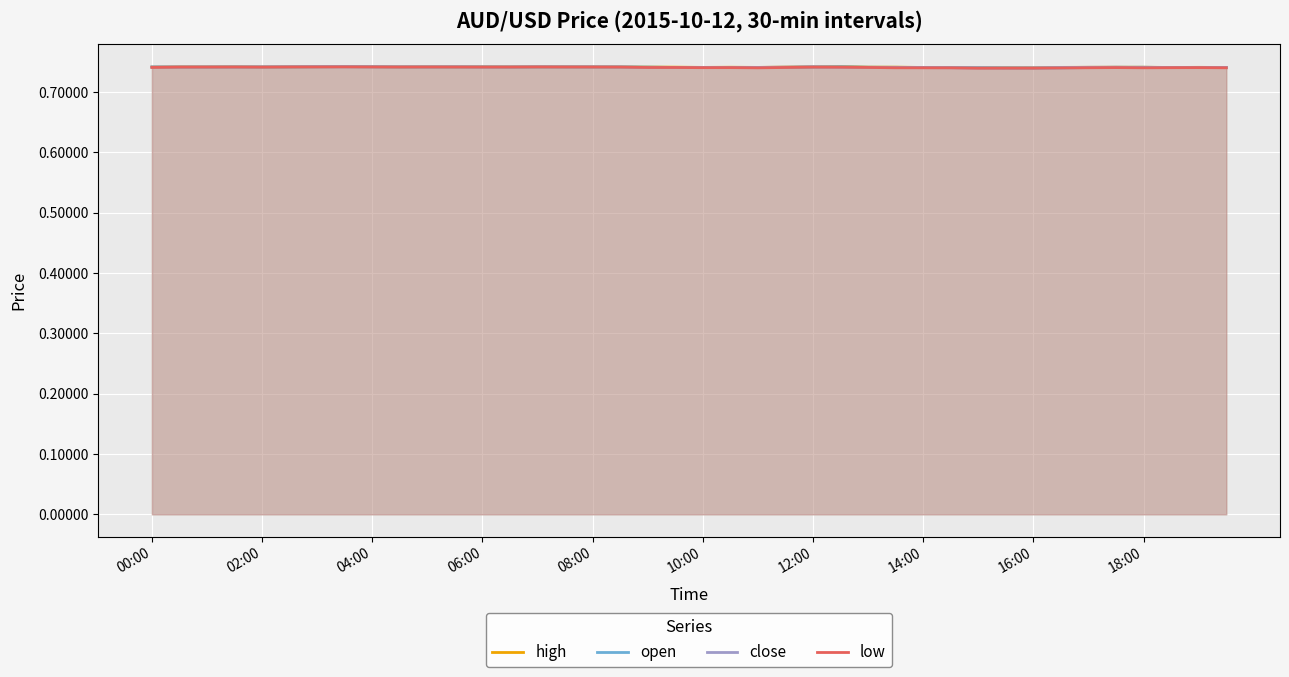

Where is low nearest to the value 0?

30